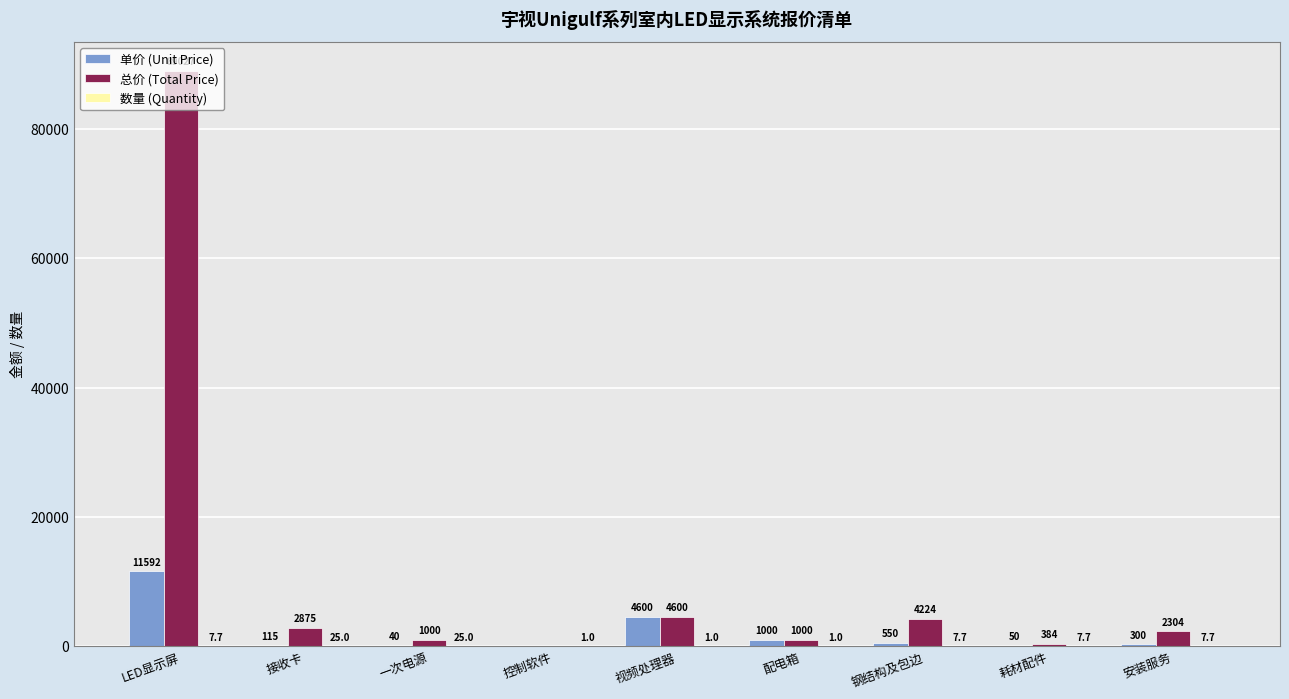

Count the number of categories in the chart.

9